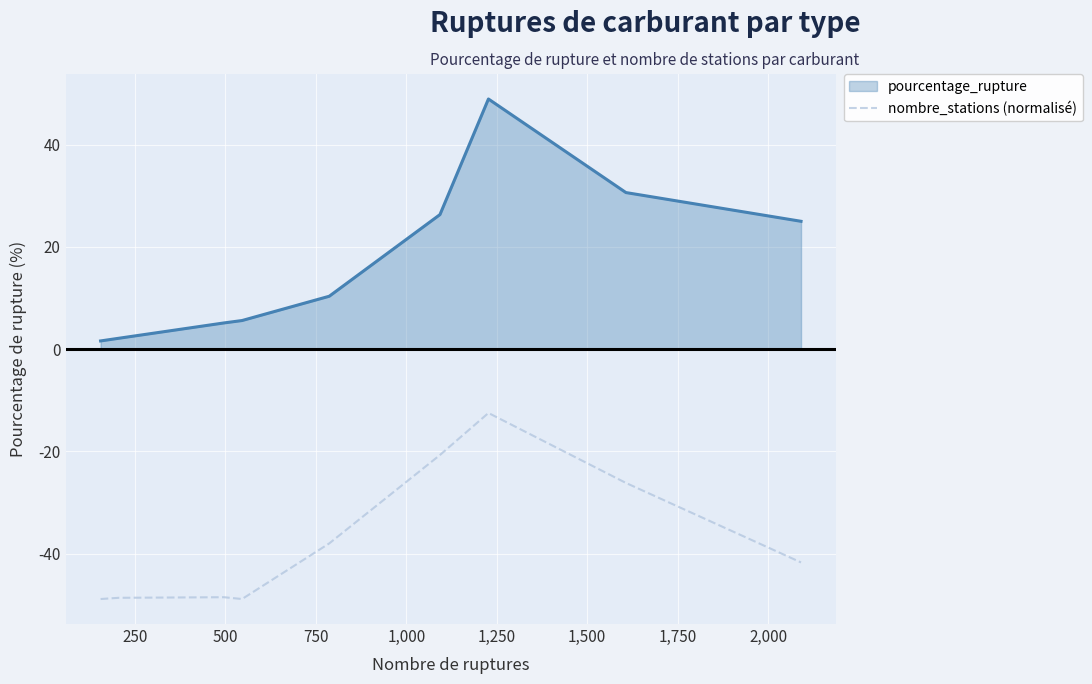

What is the difference between the maximum and minimum values?

36.4